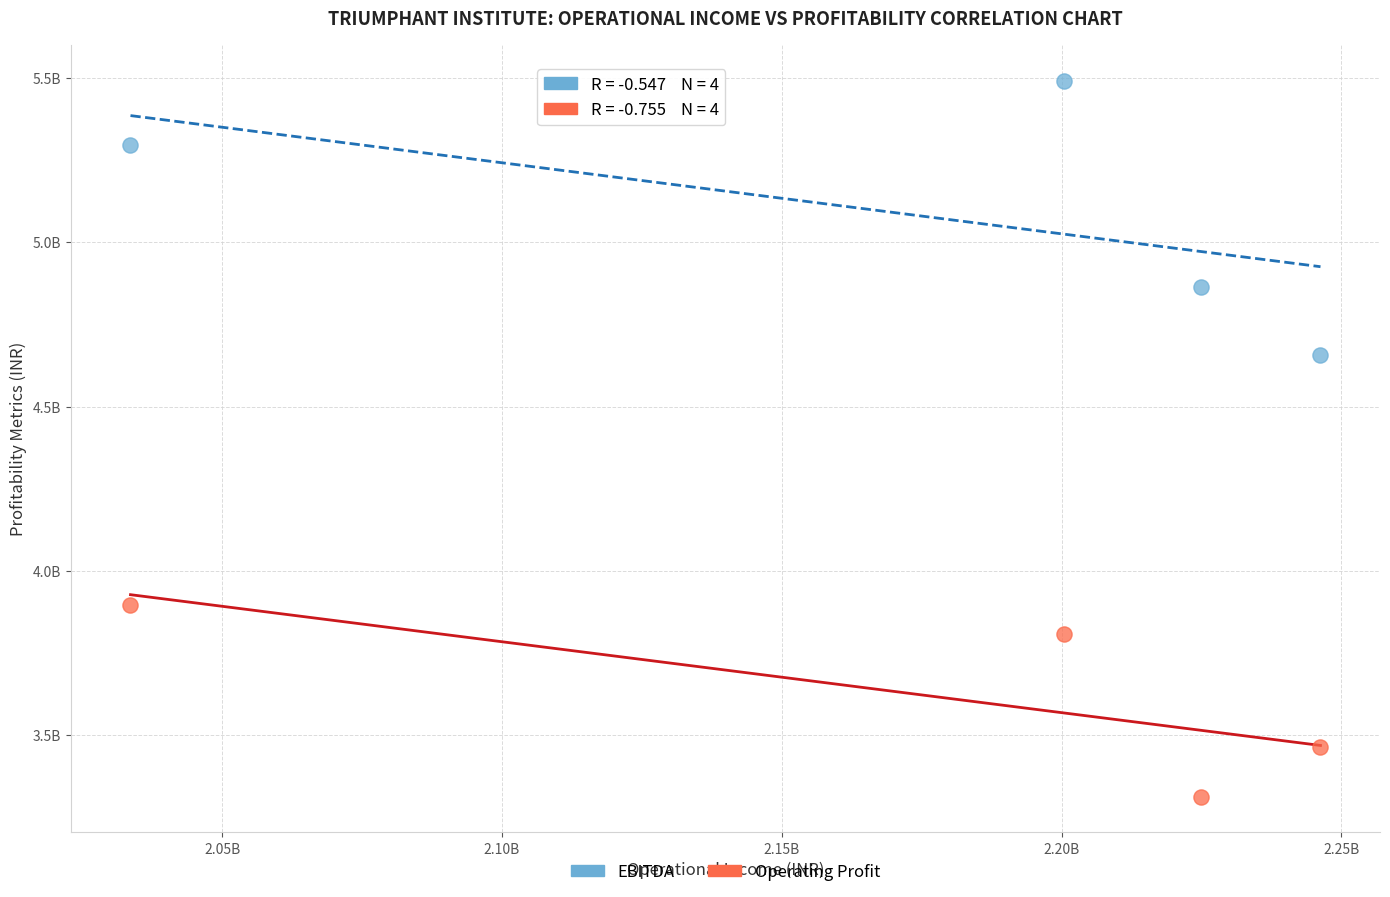

Which series has the largest Y range (max minus min)?

EBITDA